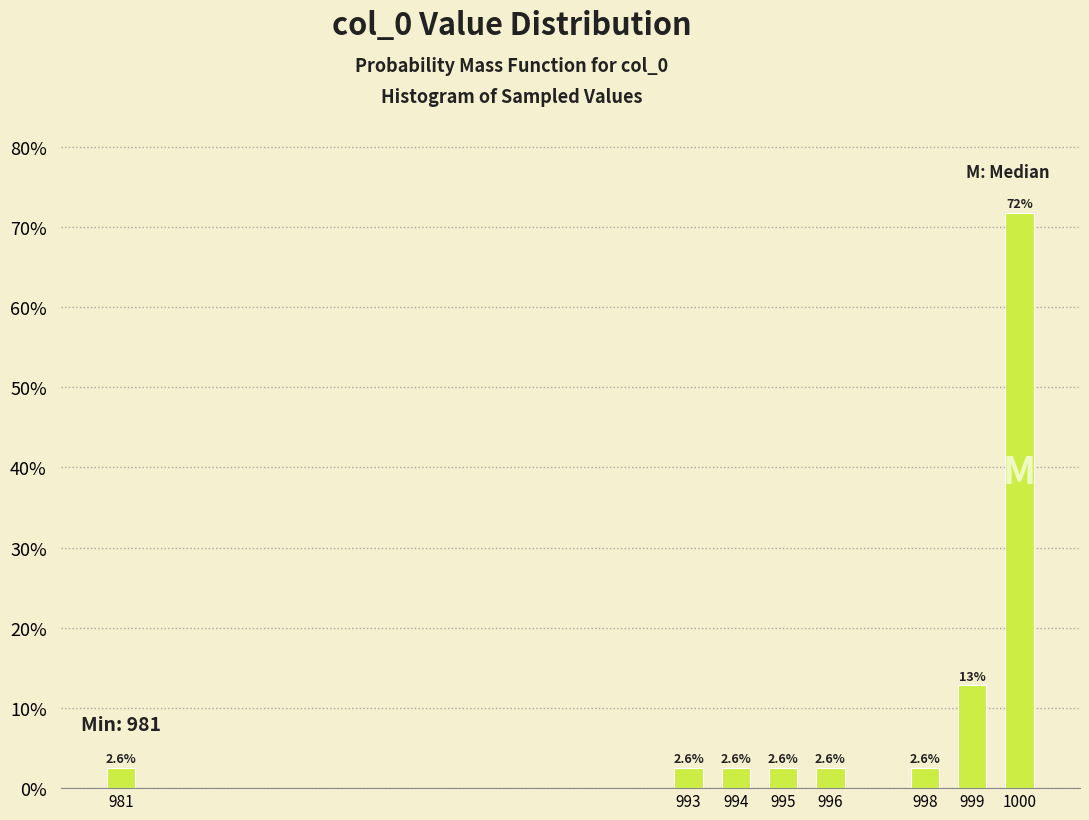

Reading left to right, transcribe all the data shown in this chart.

981=2.6	993=2.6	994=2.6	995=2.6	996=2.6	998=2.6	999=12.8	1000=71.8